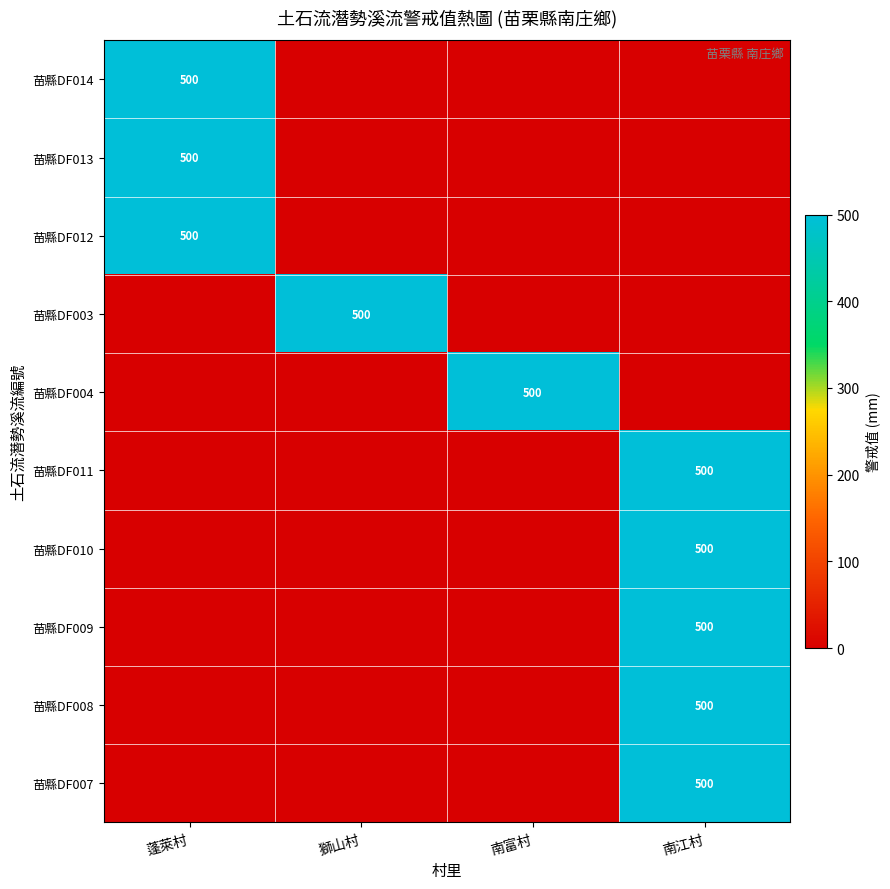

Is it true that 苗縣DF010 equals 126 at 南江村?

False